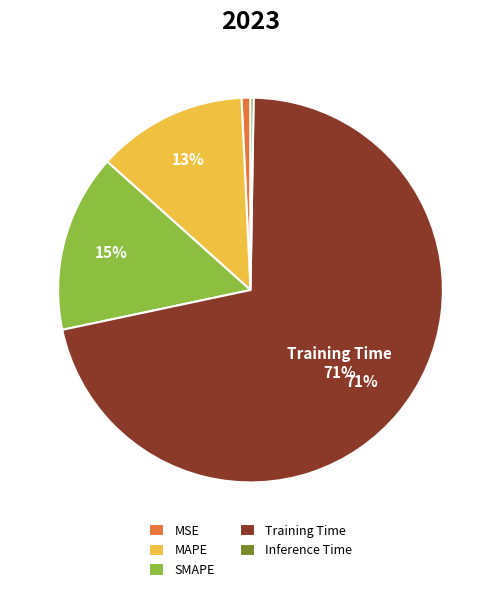

To the nearest percent, what portion does Training Time represent?

71%